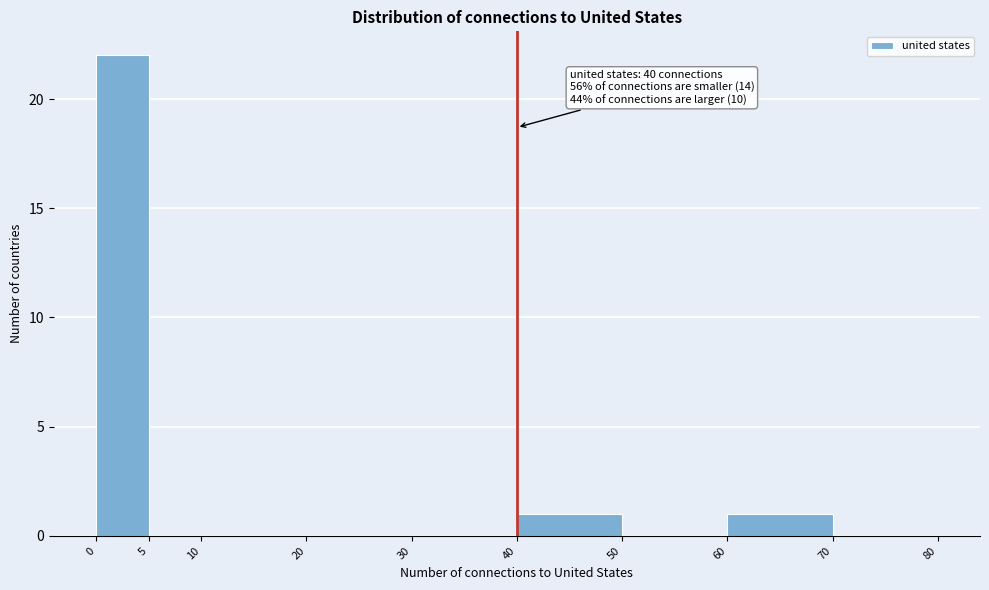

Over which range of the x-axis is the bar tallest?

0 to 5